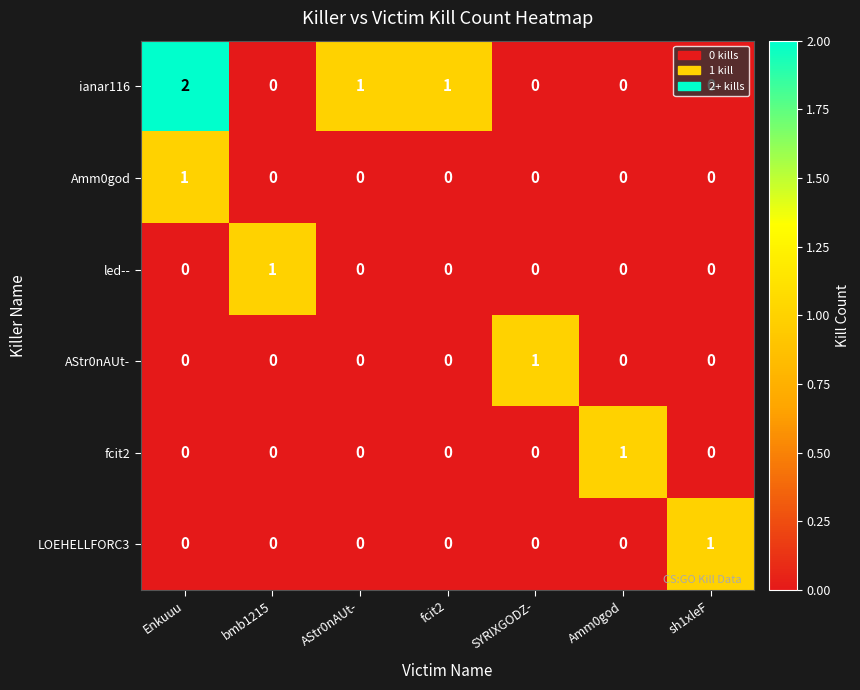

True or false: led-- has a value of 0 at SYRIXGODZ-.

True